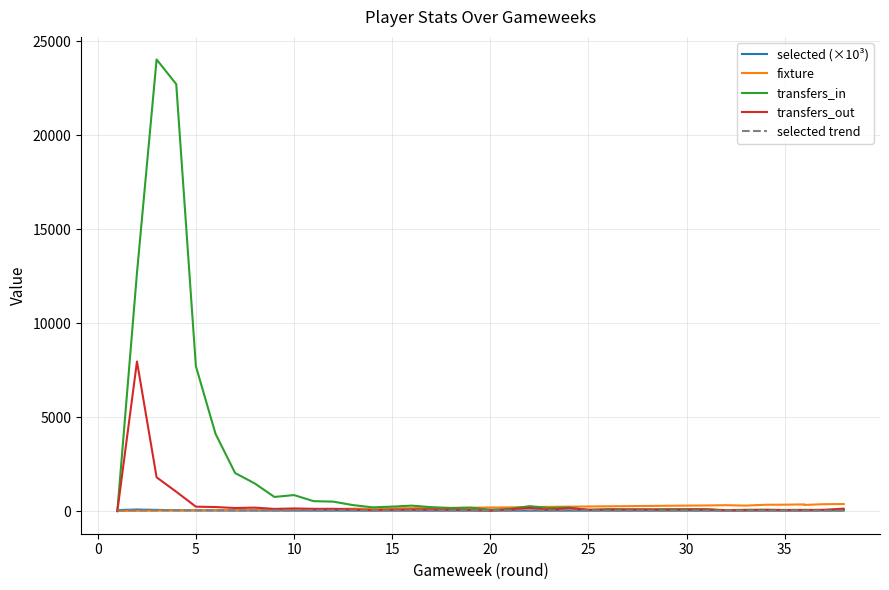

True or false: transfers_in has a value of 334.4 at 13.

False